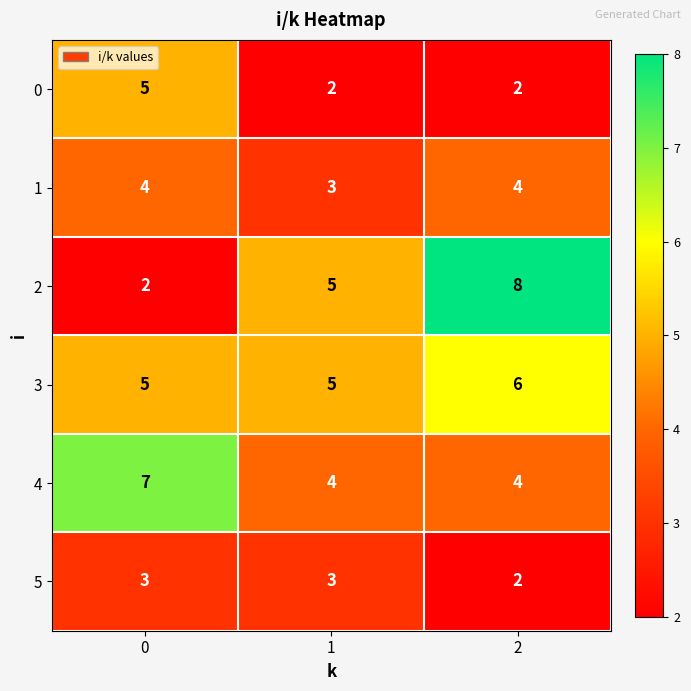

Is the value of 2 at 0 greater than the value of 5 at 1?

No